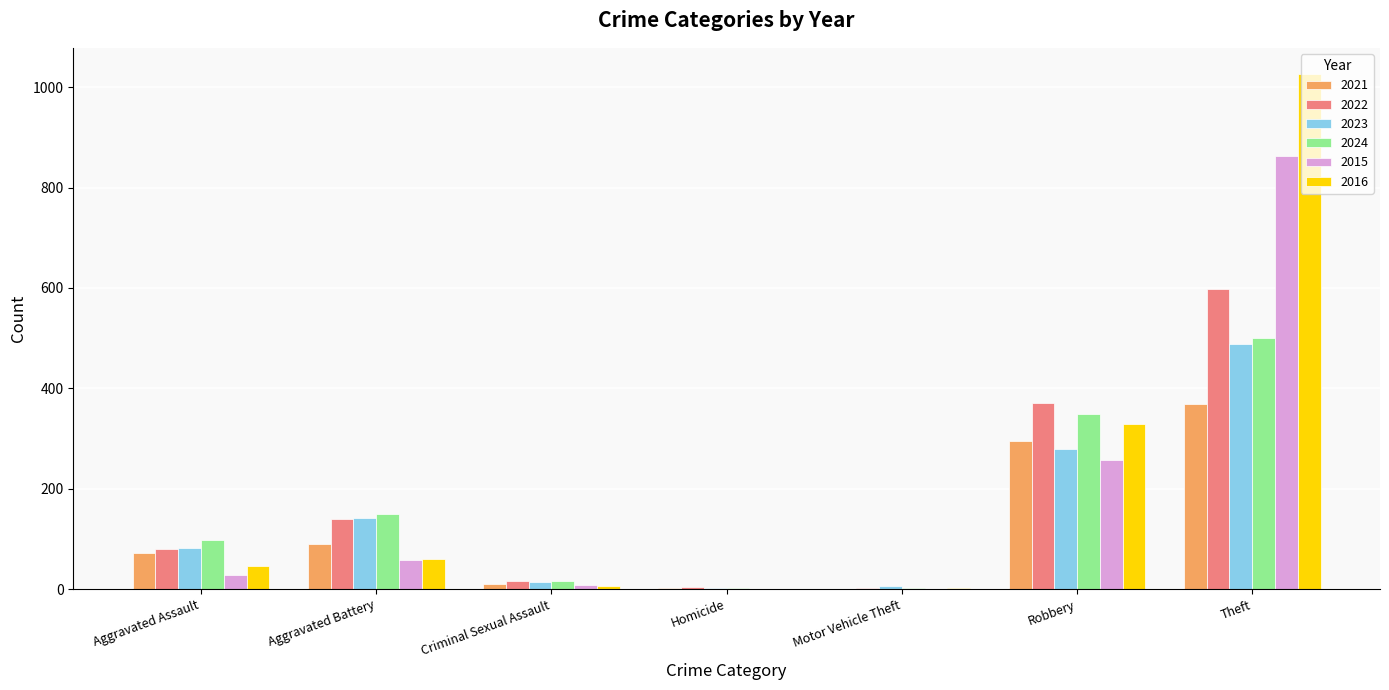

What is the total value across all series at Aggravated Assault?

405